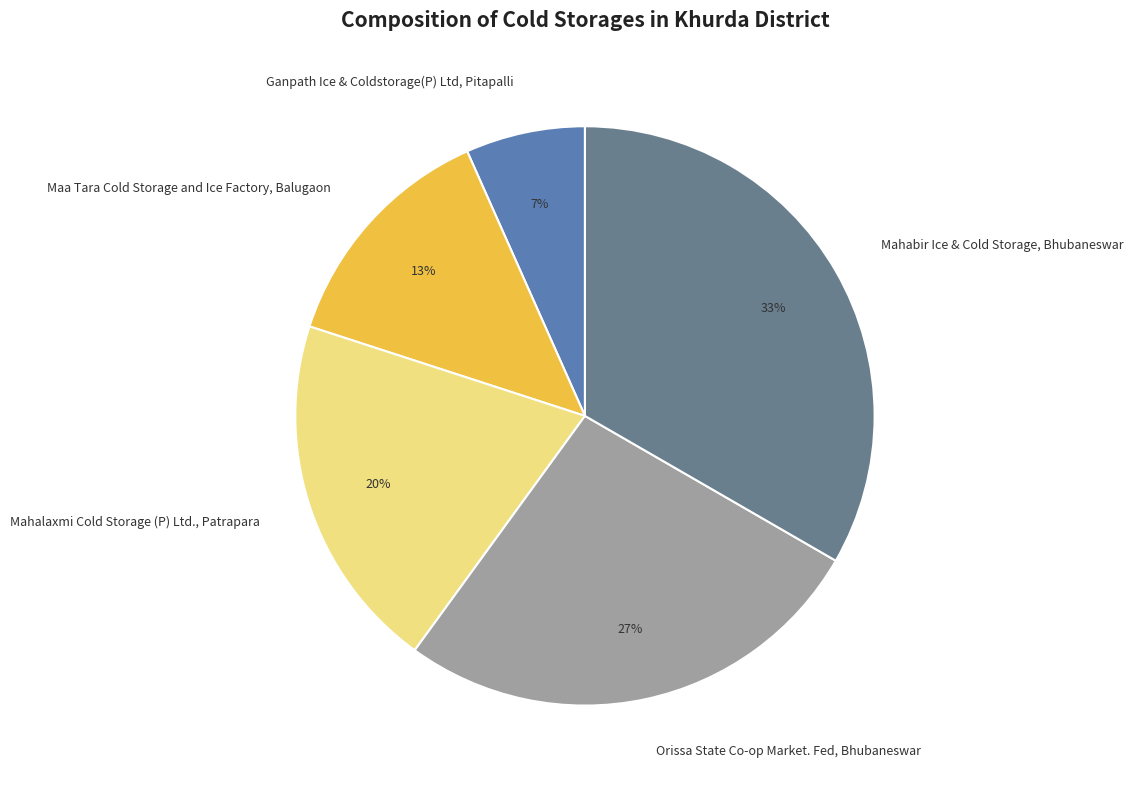

Is Mahabir Ice & Cold Storage, Bhubaneswar the majority of the pie?

No